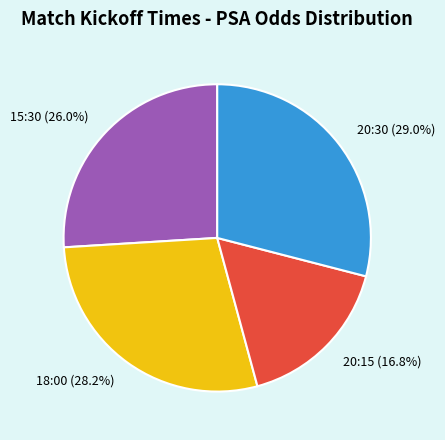

To the nearest percent, what is the difference between the 15:30 and 18:00 slice percentages?

2%